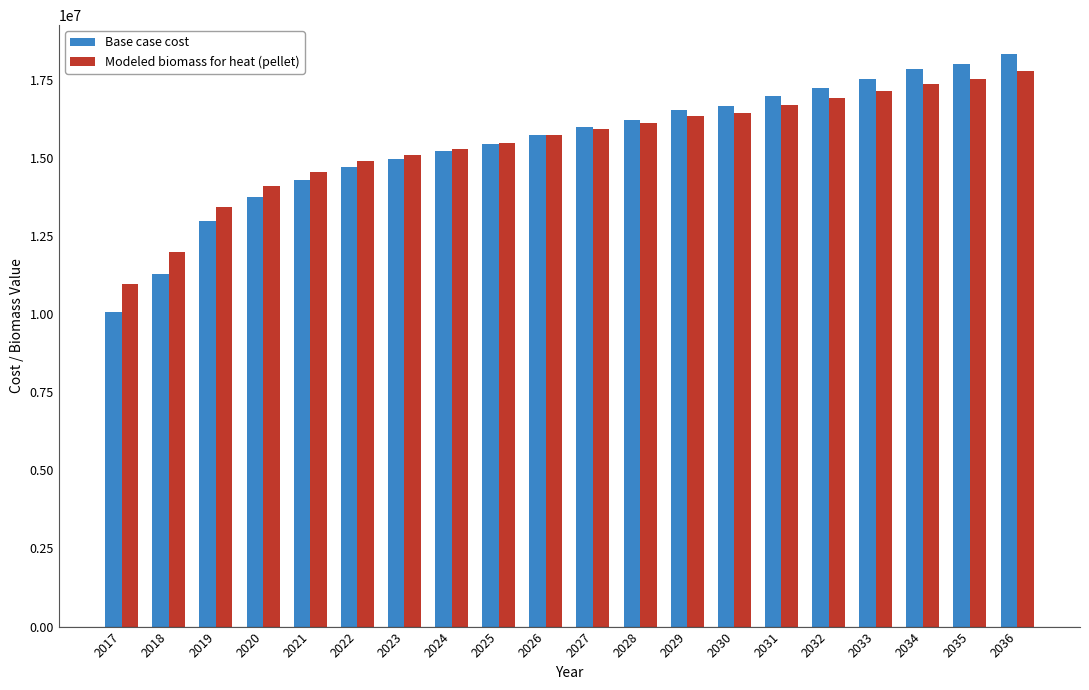

What is the difference between the maximum and second lowest values in the Modeled biomass for heat (pellet) series?

5766267.9